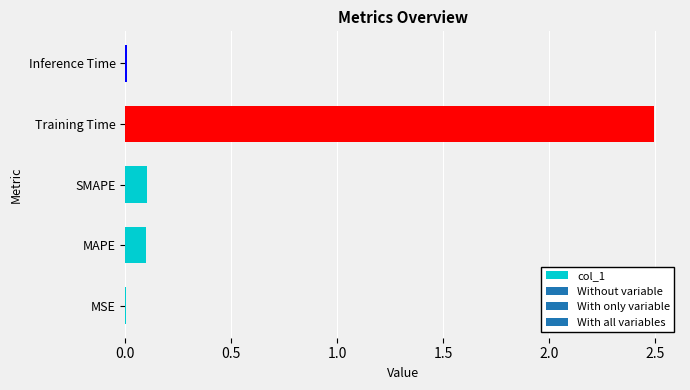

What is the maximum value shown in the chart?

2.5